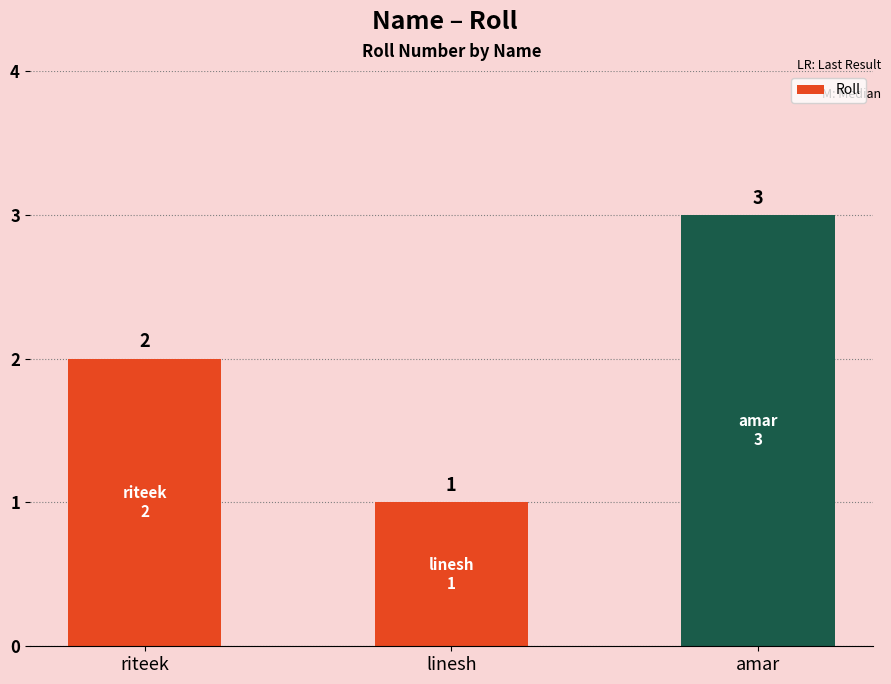

Reading right to left, extract all data points from this chart.

3	1	2